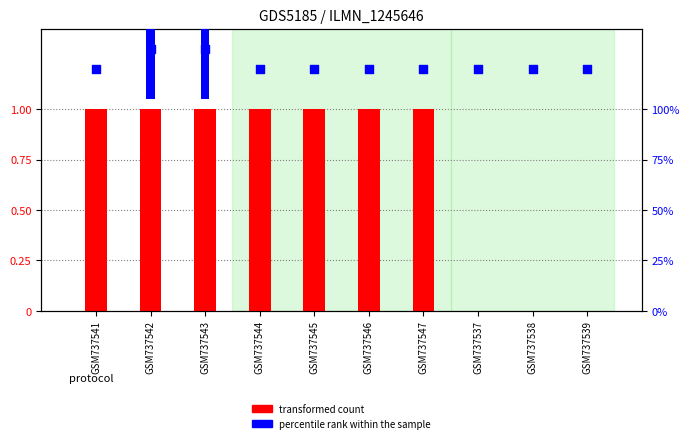

What are all the series names shown in the legend?

transformed count, percentile rank within the sample